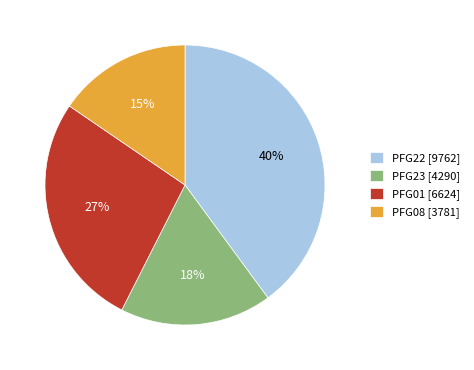

What is the largest slice in the pie chart?

PFG22